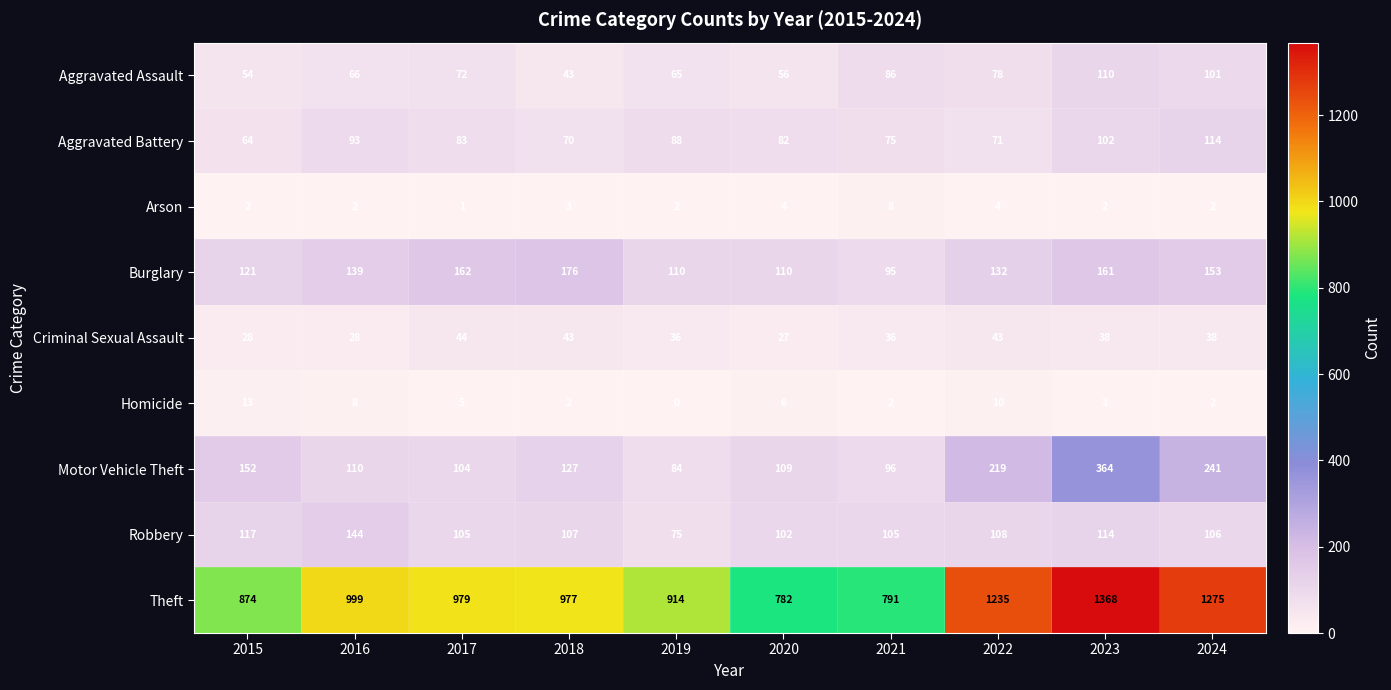

True or false: Aggravated Assault has a value of 91 at 2016.

False